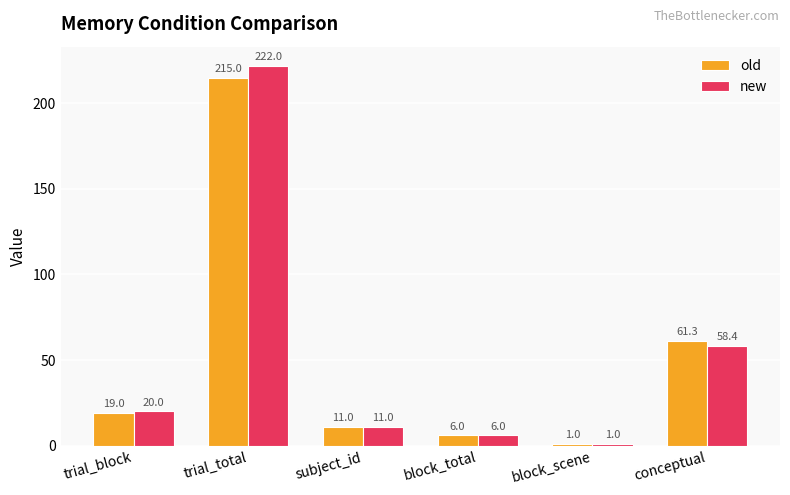

The old series shows 19.0 at trial_block. True or false?

True